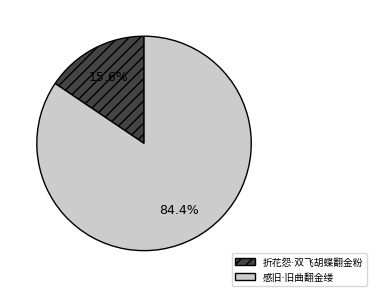

Count the number of slices in the pie.

2